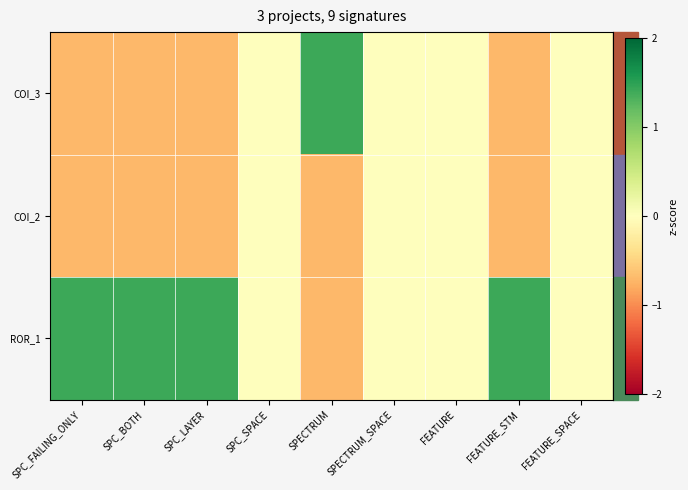

Rank the series at SPC_BOTH from highest to lowest value.

ROR_1, COI_3, COI_2